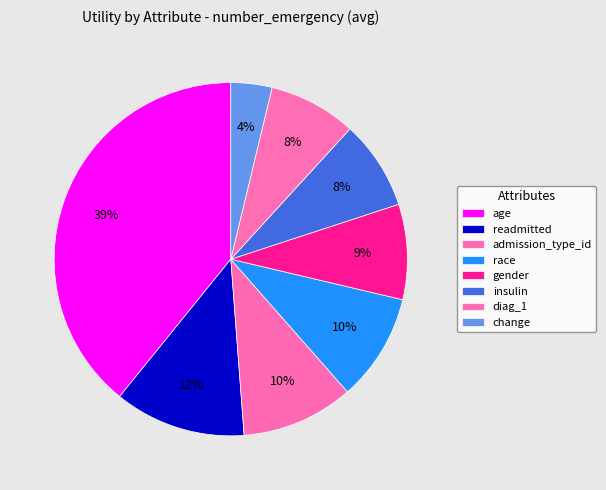

How many slices are in this pie chart?

8